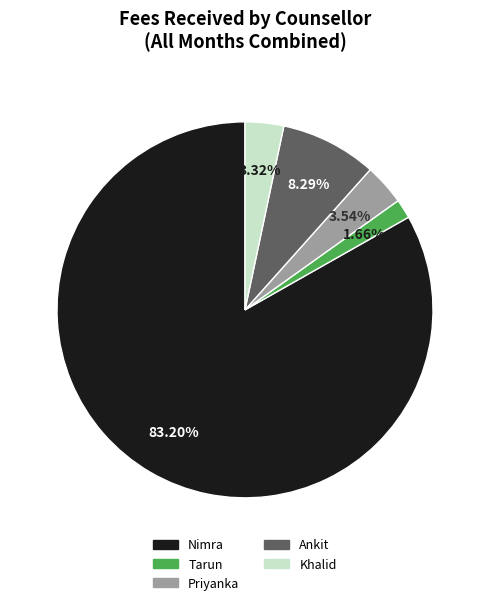

Which category has the smallest portion of the pie?

Tarun